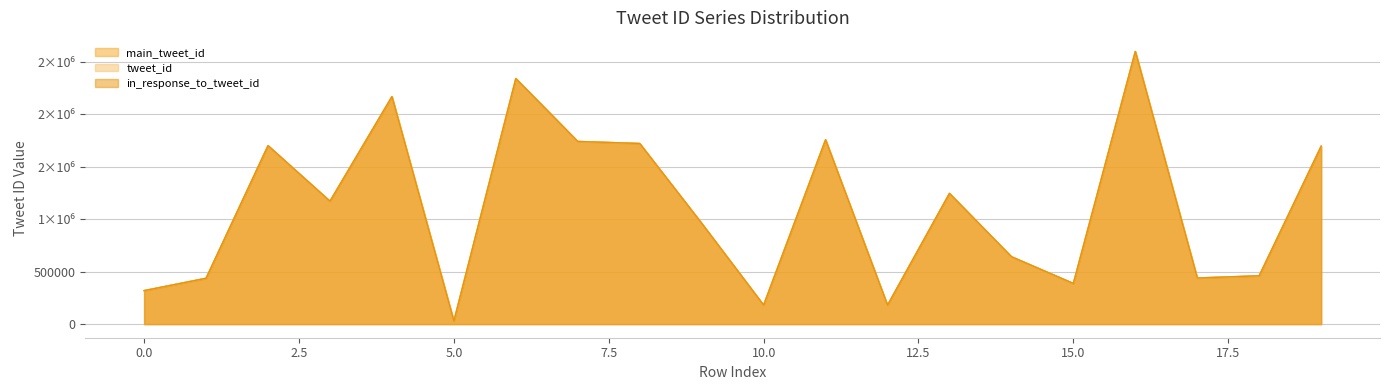

What is the total value across all series at 7?

5216942